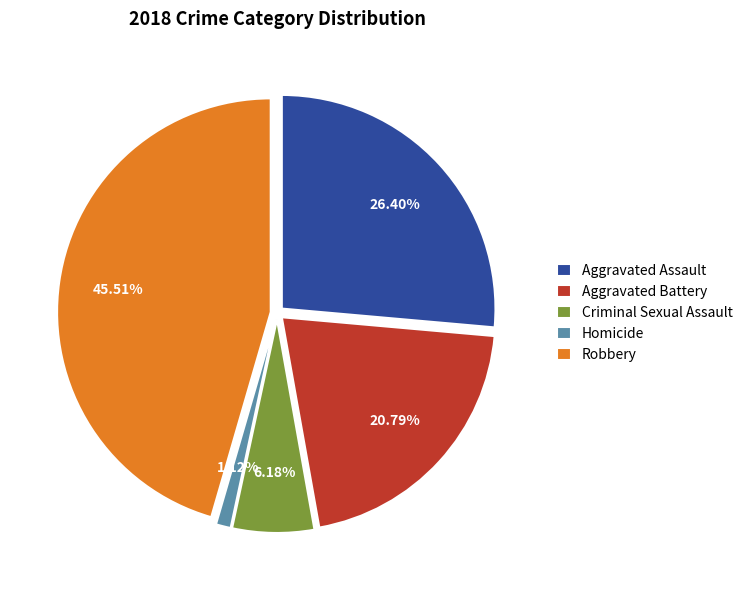

Is there a majority slice in this chart?

No